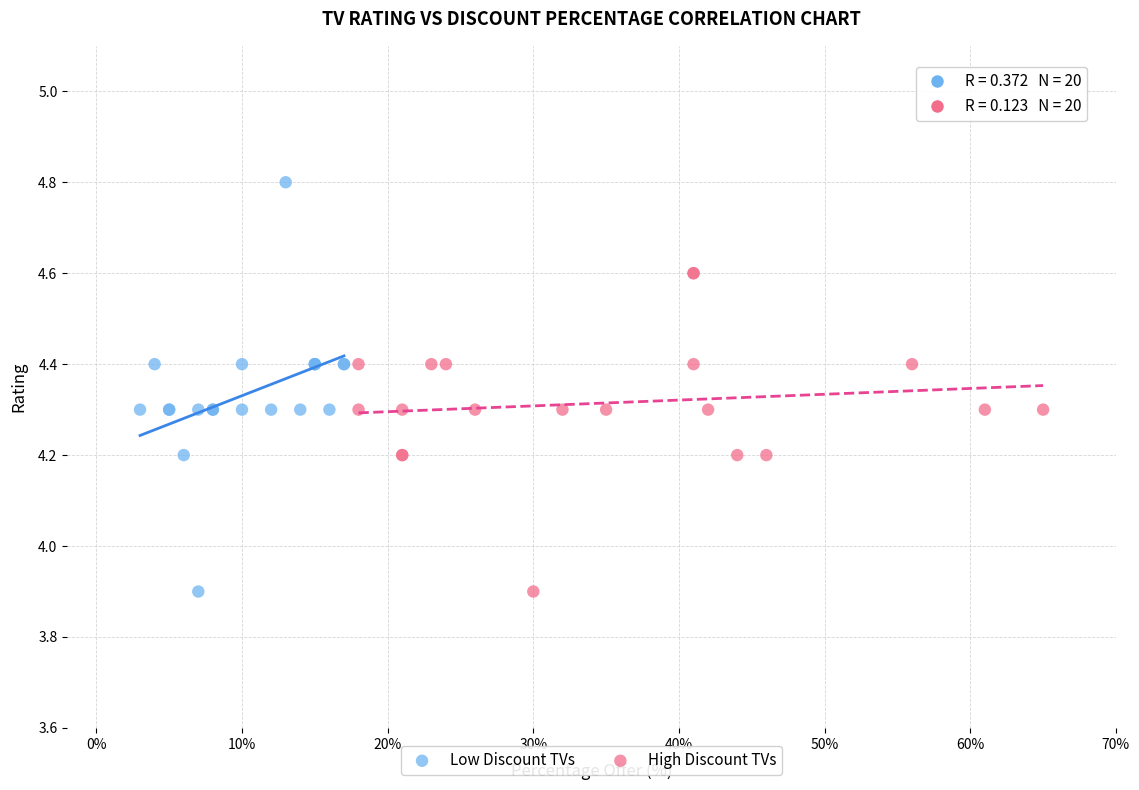

Which series has the largest Y range (max minus min)?

Low Discount TVs